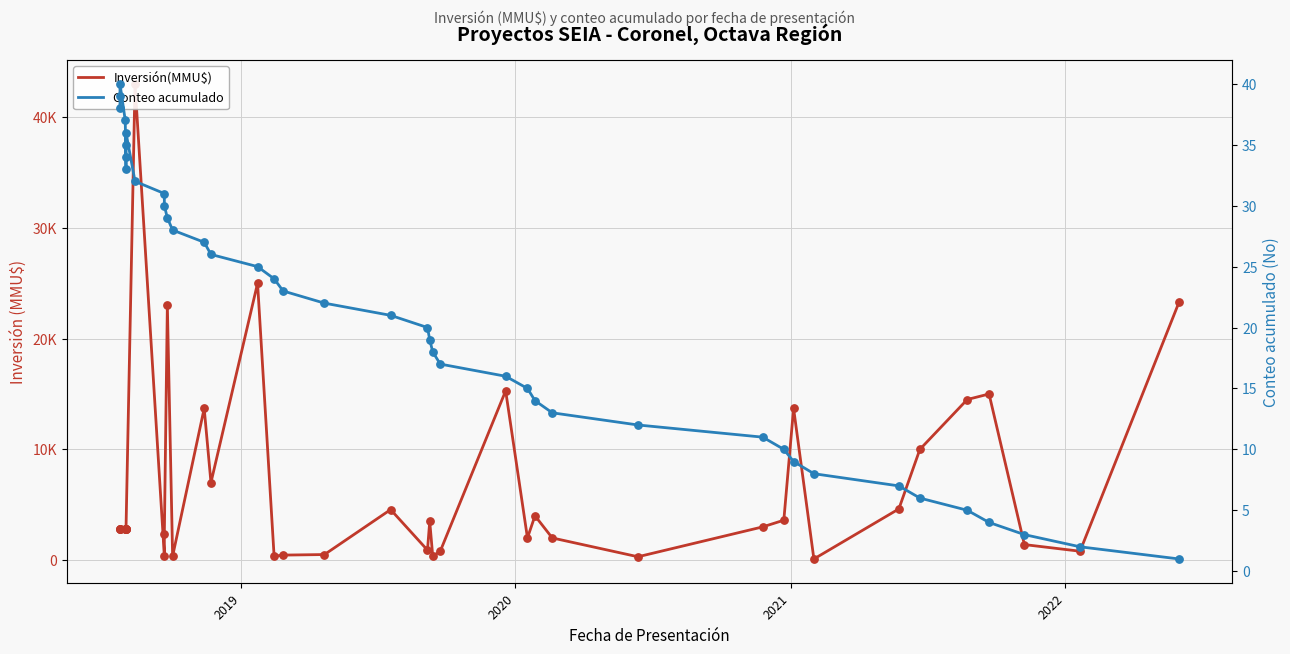

Which series reaches the maximum Y coordinate?

Inversión(MMU$)